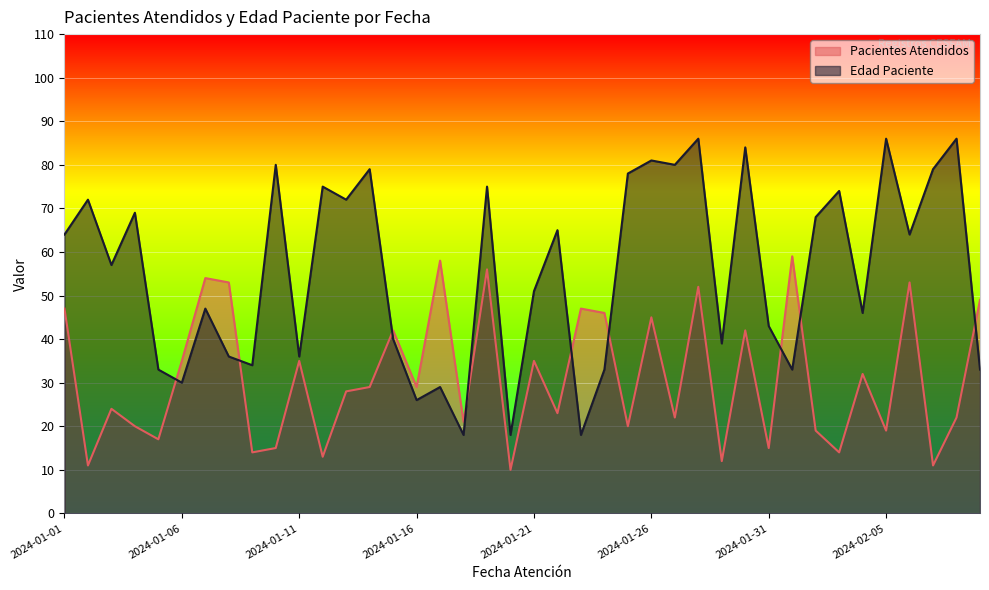

What is the total value across all series at 2024-01-26?

126